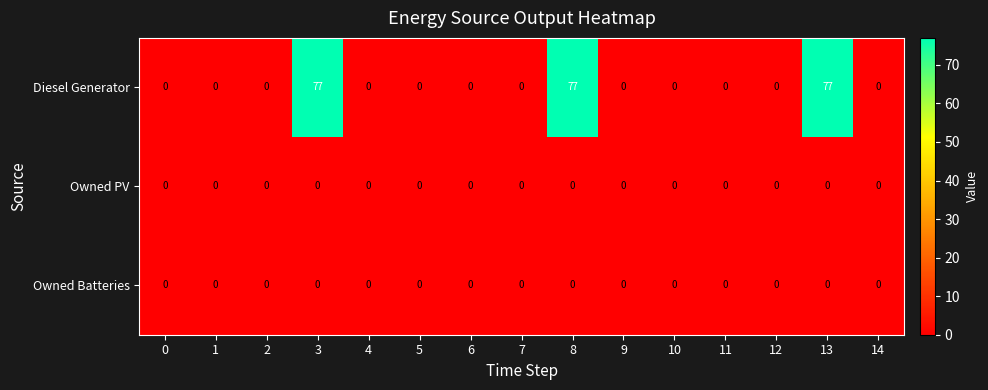

Which series has the largest total across all categories?

Diesel Generator